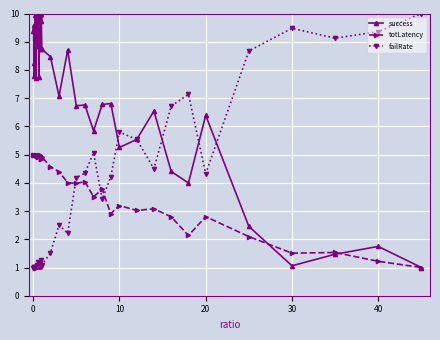

How many intersections are there between failRate and totLatency?

3